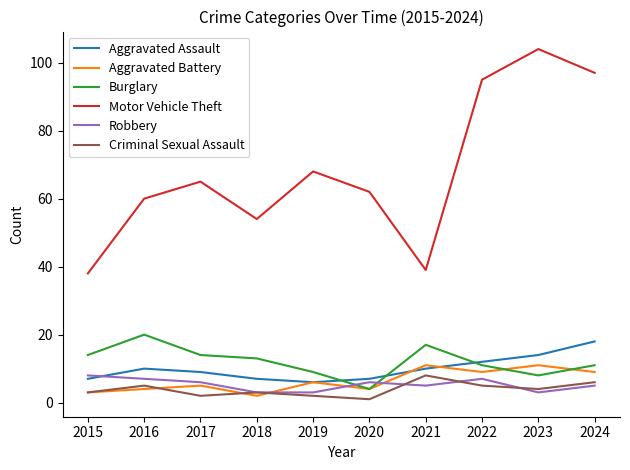

At which label is Motor Vehicle Theft closest to 71?

2019